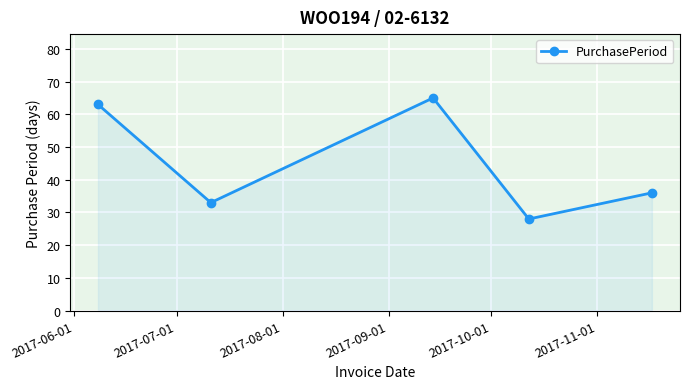

What is the value of the 1st point from the left?

63